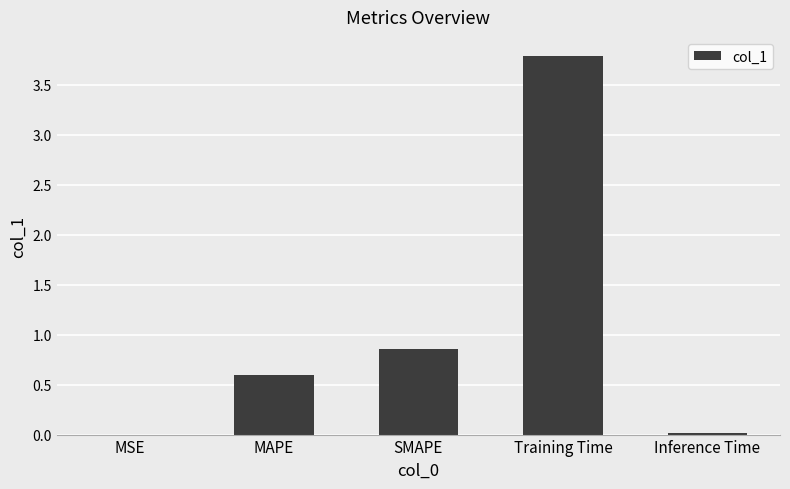

What is the sum of all values?

5.3